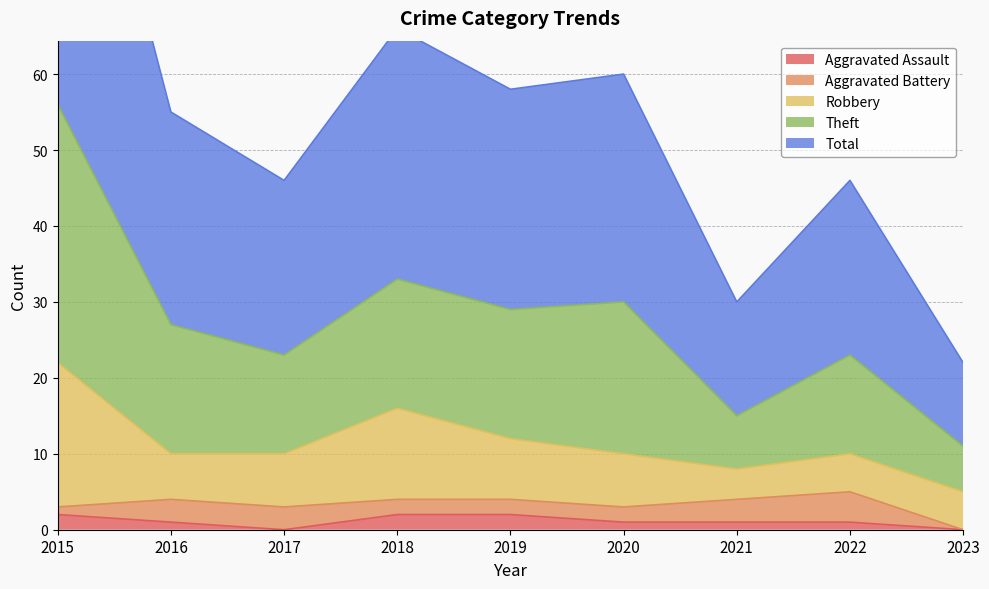

Is it true that Aggravated Assault equals 0 at 2023?

True